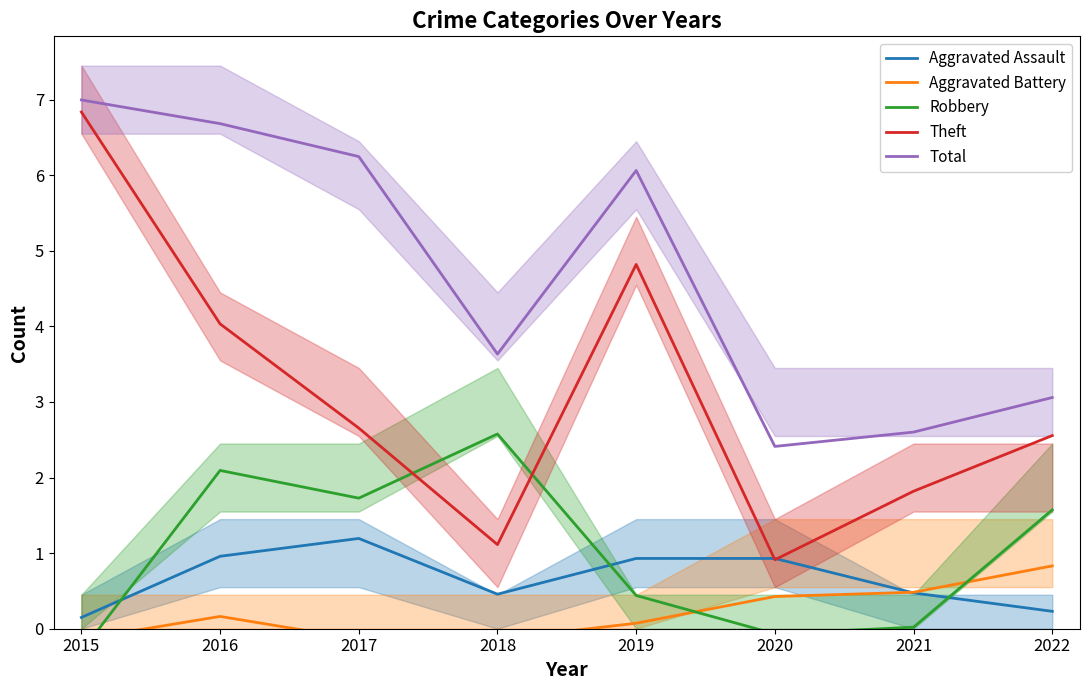

What is the difference between the maximum and minimum values in the Aggravated Assault series?

1.0